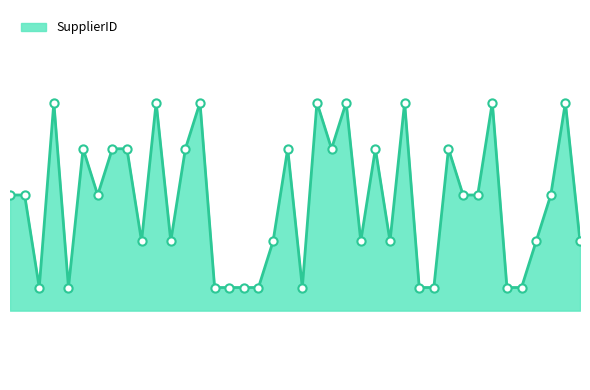

Does the chart have visible grid lines?

No